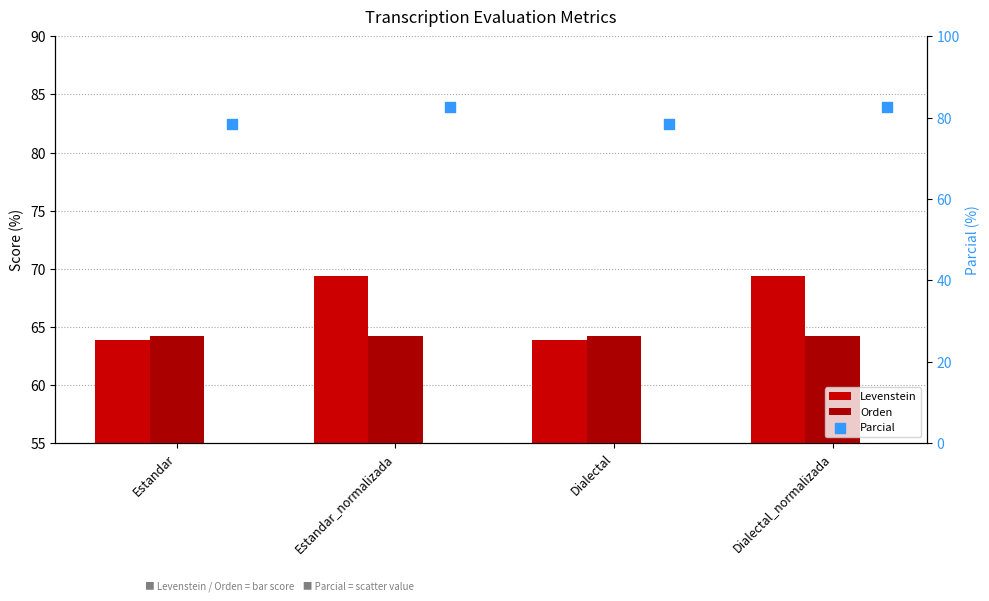

Which series has the widest spread of Y values?

Levenstein